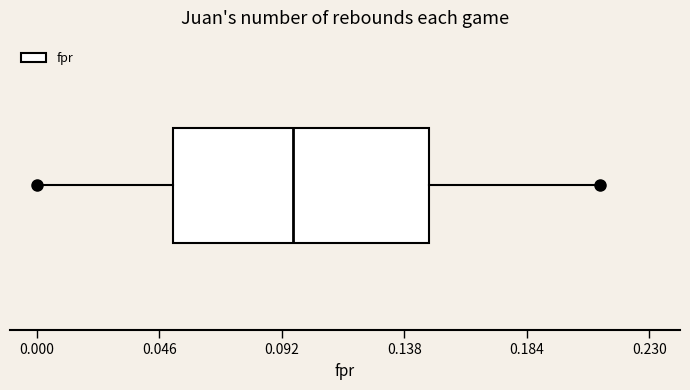

Where does the median line of the box sit on the x-axis? The values are not printed on the chart, so give them approximately, as read against the axis.

0.095